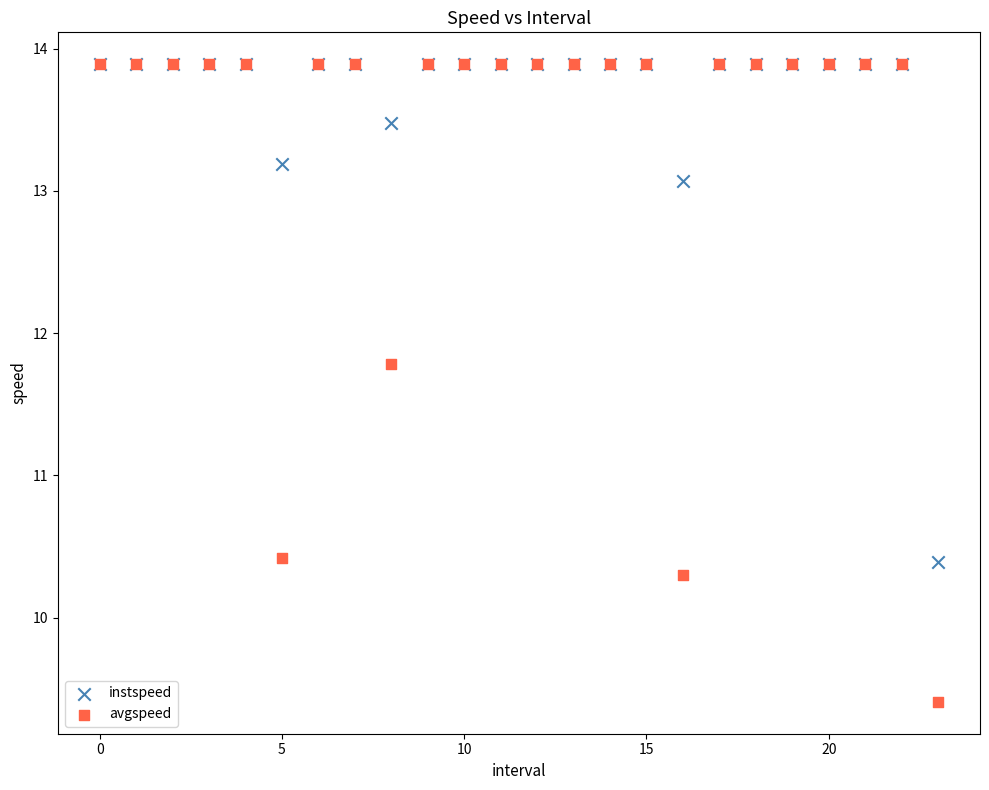

In the instspeed series, what Y value is closest to 12?

13.1